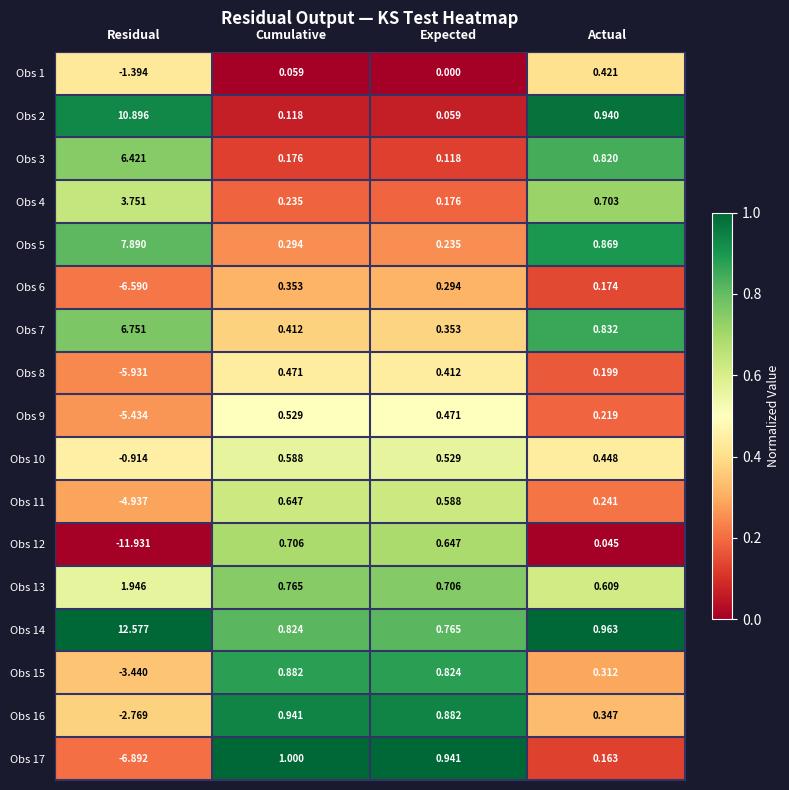

At which label does Obs 11 reach its minimum?

Residual